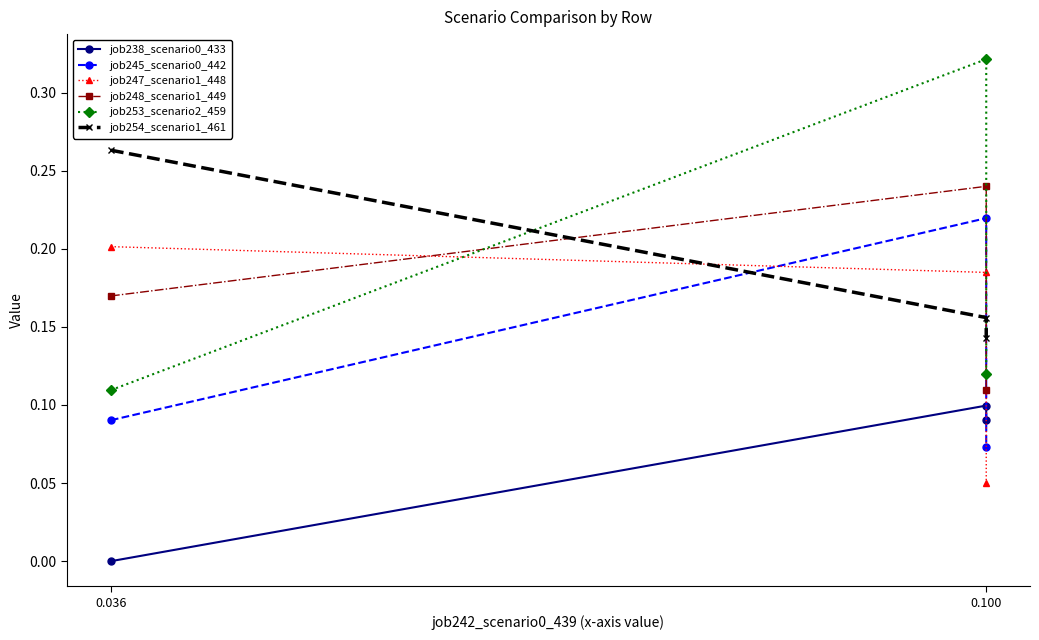

How many lines are shown in the chart?

6